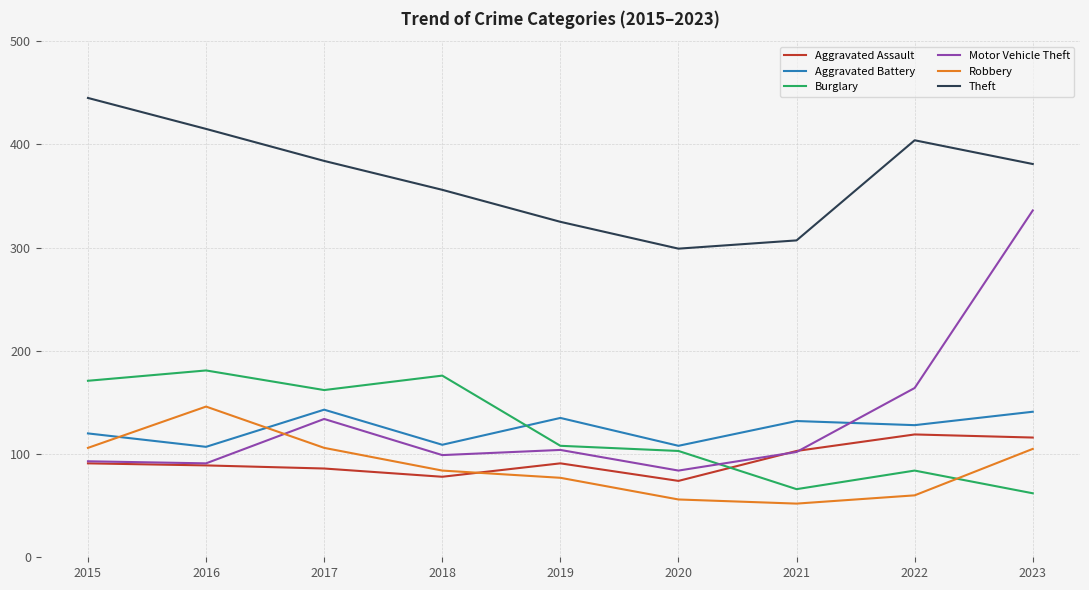

Read the Burglary value at 2015.

171